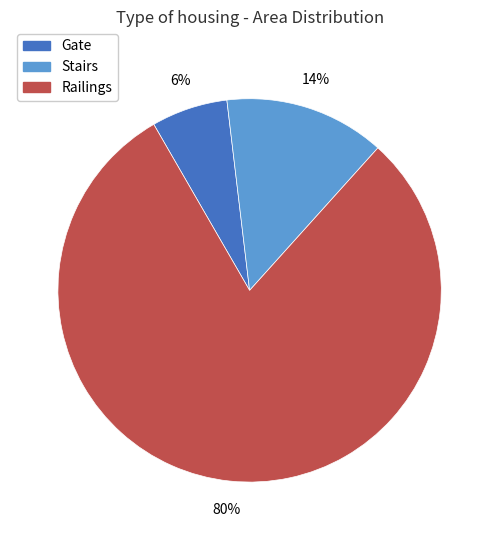

Rank the categories by value from lowest to highest.

Gate, Stairs, Railings